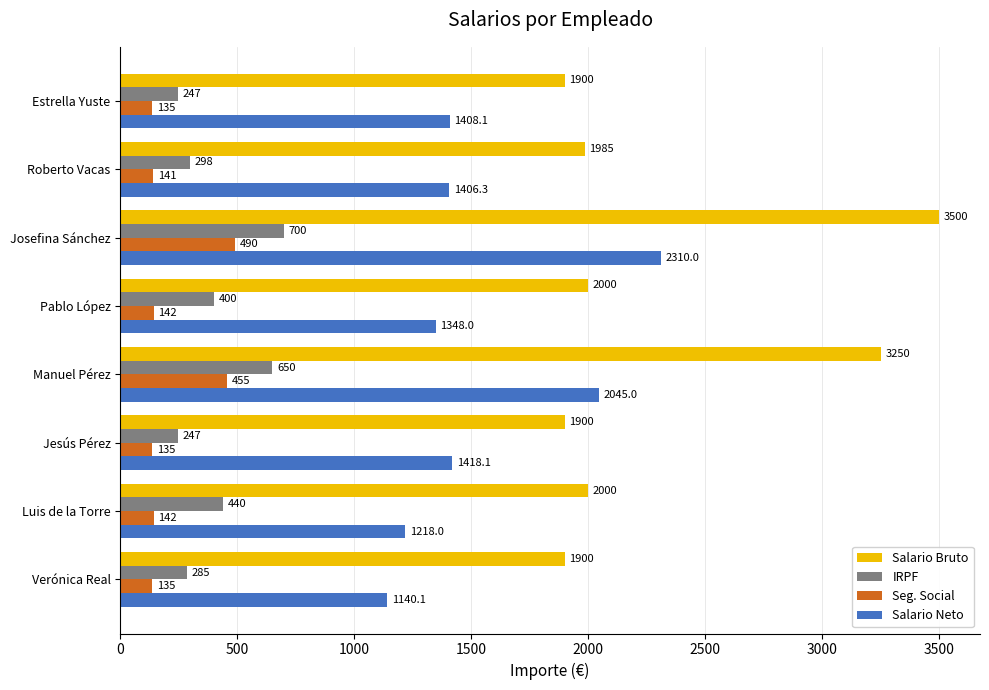

What is the smallest value displayed?

134.9